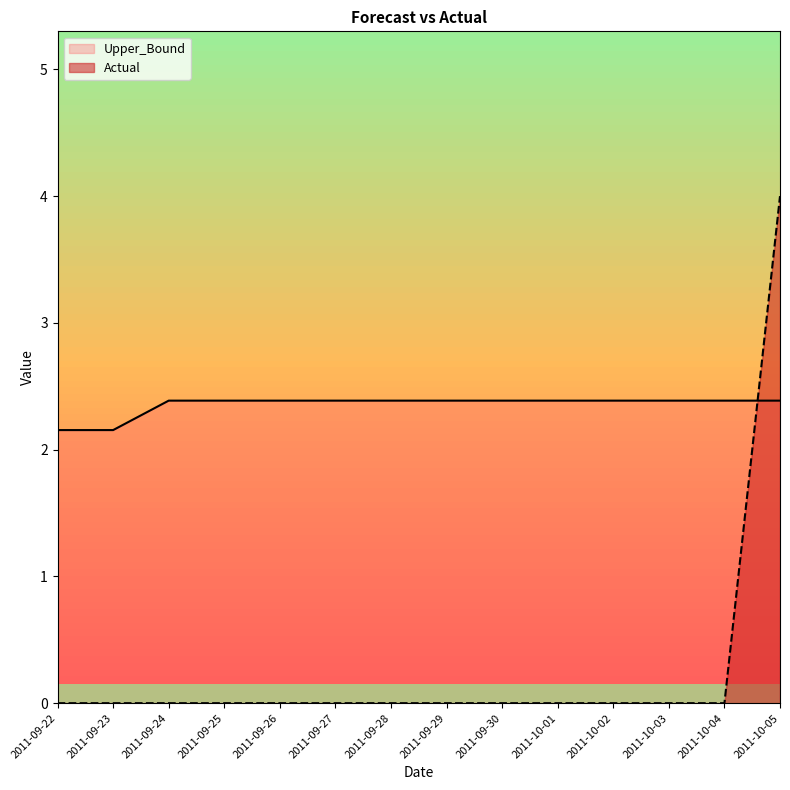

Reading left to right, transcribe all the data shown in this chart.

Upper_Bound: 2.2	2.2	2.4	2.4	2.4	2.4	2.4	2.4	2.4	2.4	2.4	2.4	2.4	2.4
Actual: 0.0	0.0	0.0	0.0	0.0	0.0	0.0	0.0	0.0	0.0	0.0	0.0	0.0	4.0